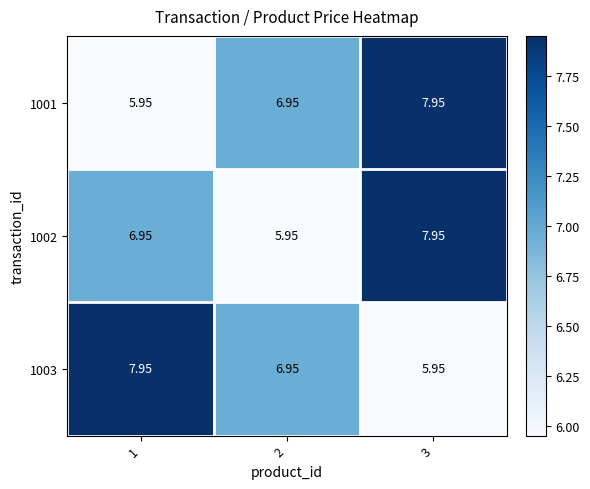

Is the value of 1001 at 2 greater than the value of 1003 at 1?

No